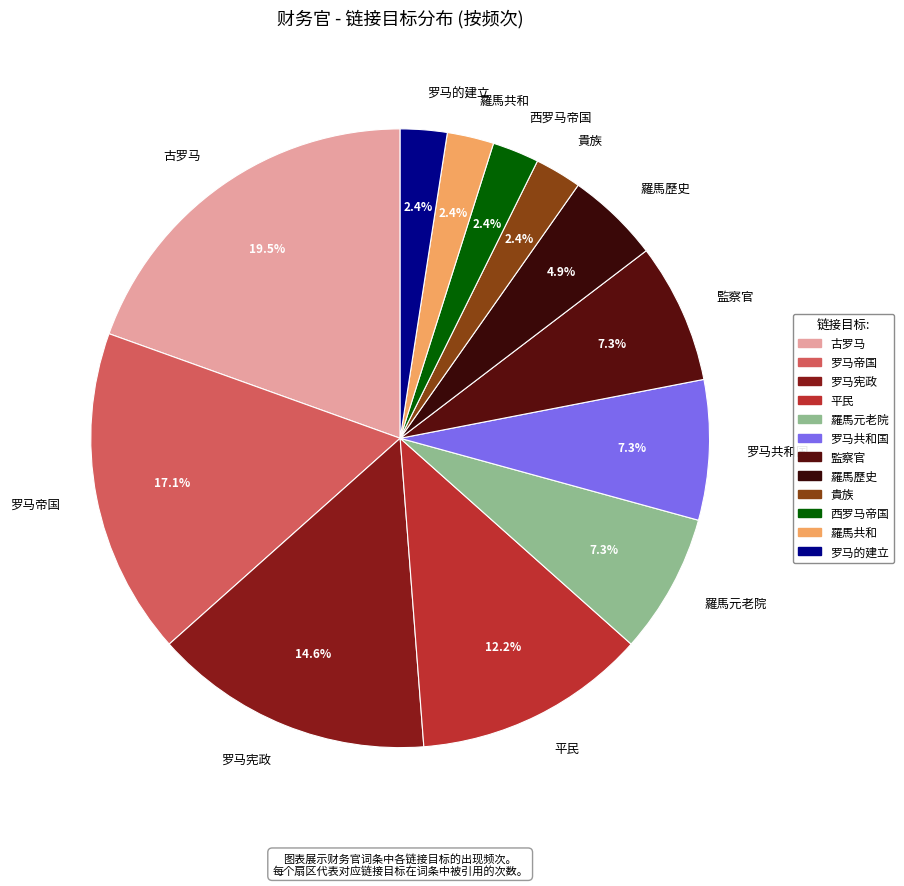

Between 罗马宪政 and 罗马的建立, which is larger?

罗马宪政